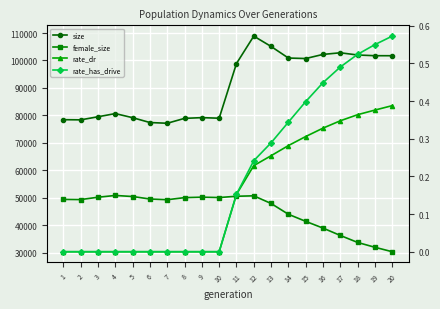

Count the rate_dr values in the range 0 to 1.

20